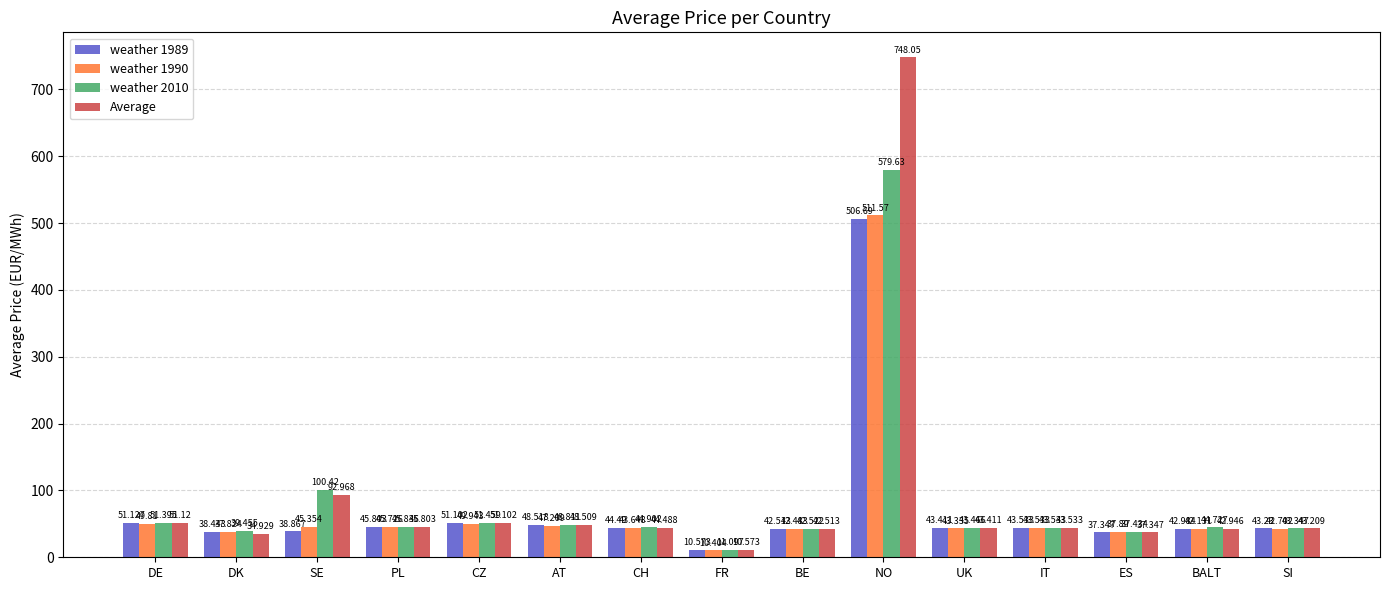

What is the difference between the maximum and minimum values in the weather 1989 series?

496.1